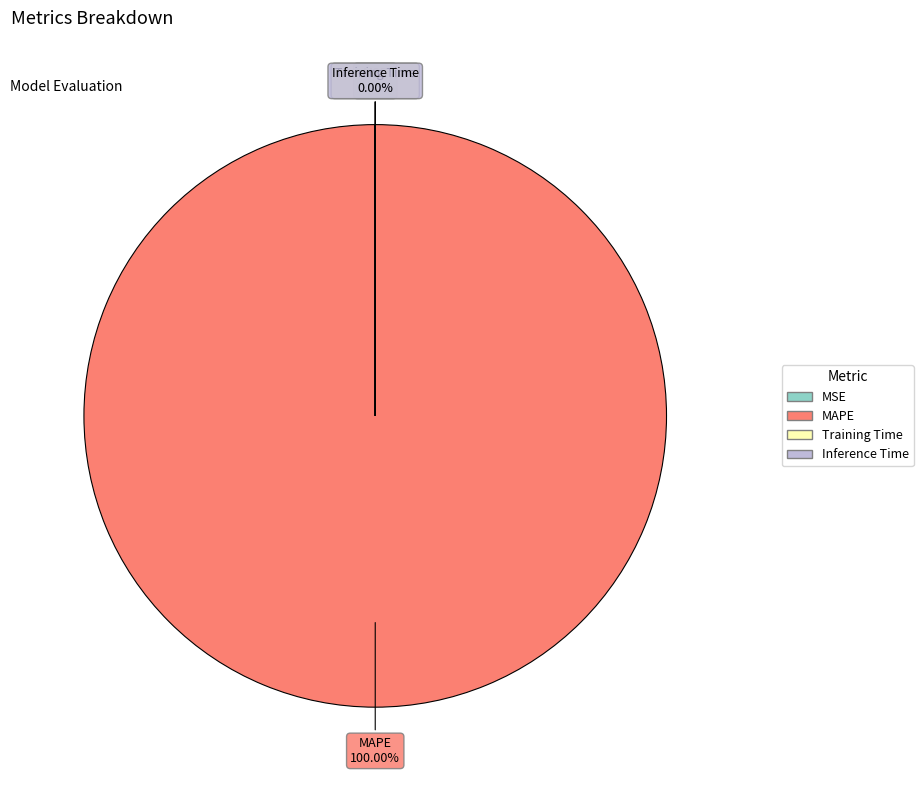

To the nearest percent, what is the average slice percentage?

25%